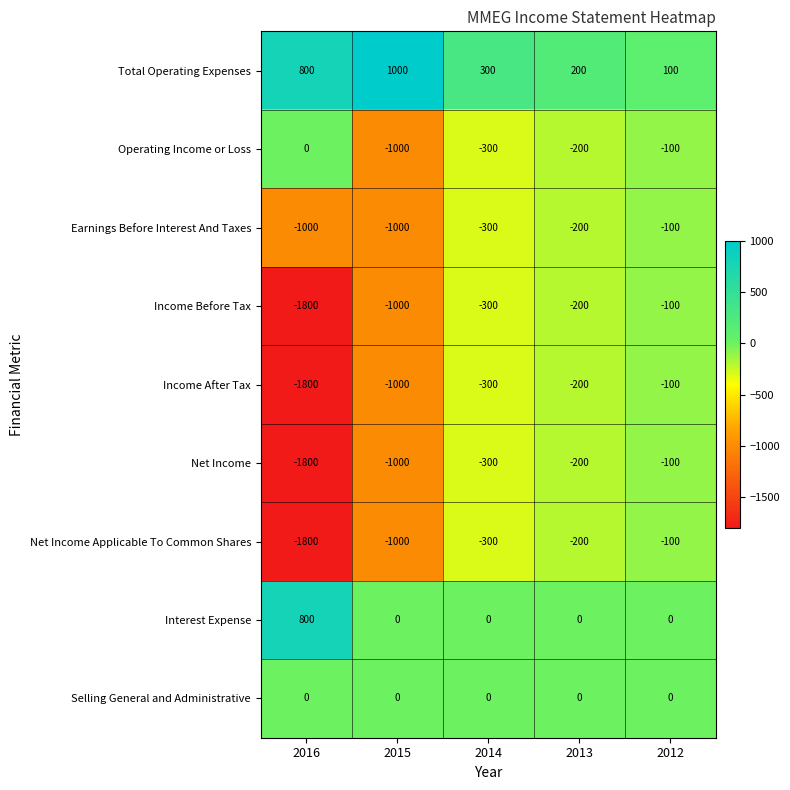

At which category is the sum across all series the highest?

2012